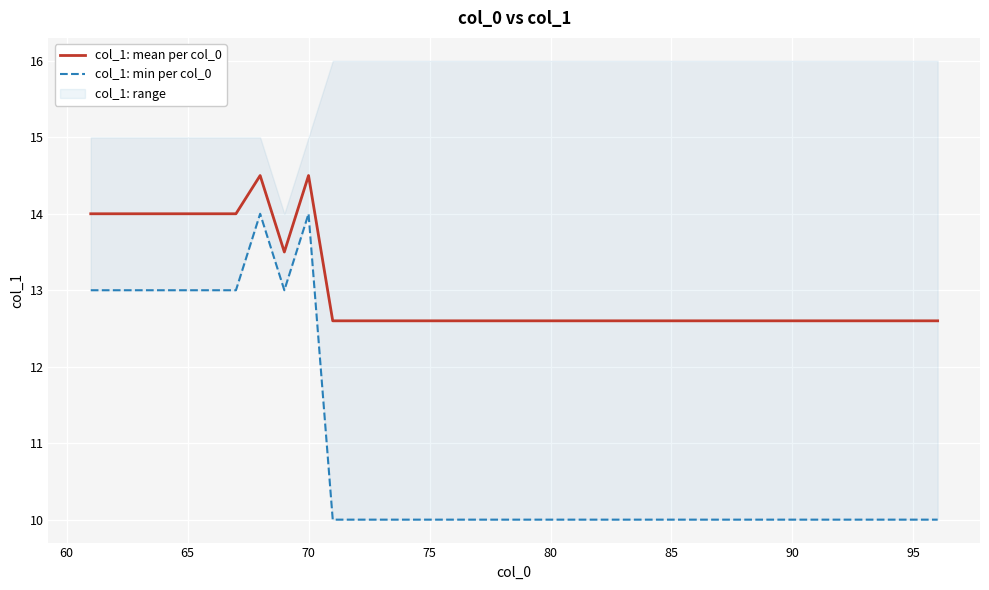

The col_1: mean per col_0 series shows 12.6 at 90. True or false?

True